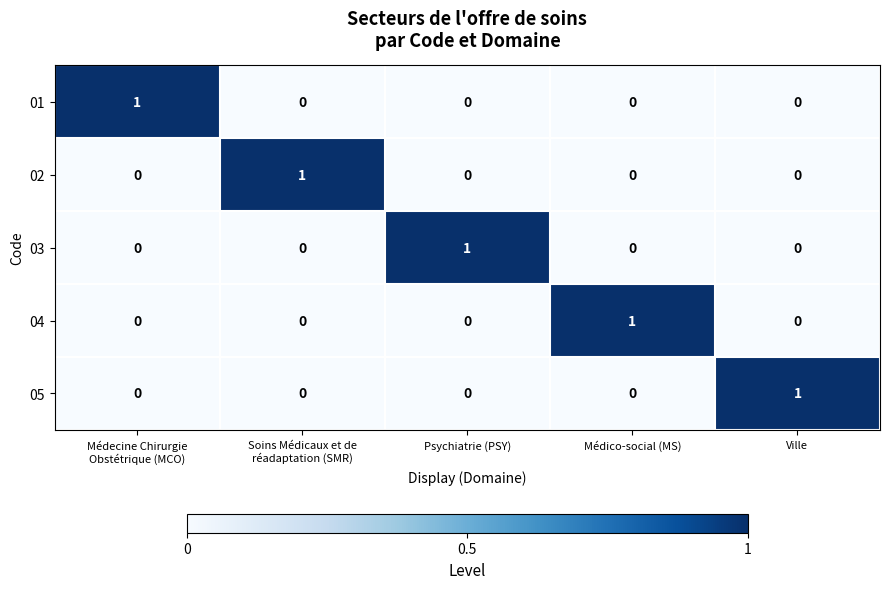

Reading left to right, list all the values displayed in this chart.

01: 1	0	0	0	0
02: 0	1	0	0	0
03: 0	0	1	0	0
04: 0	0	0	1	0
05: 0	0	0	0	1